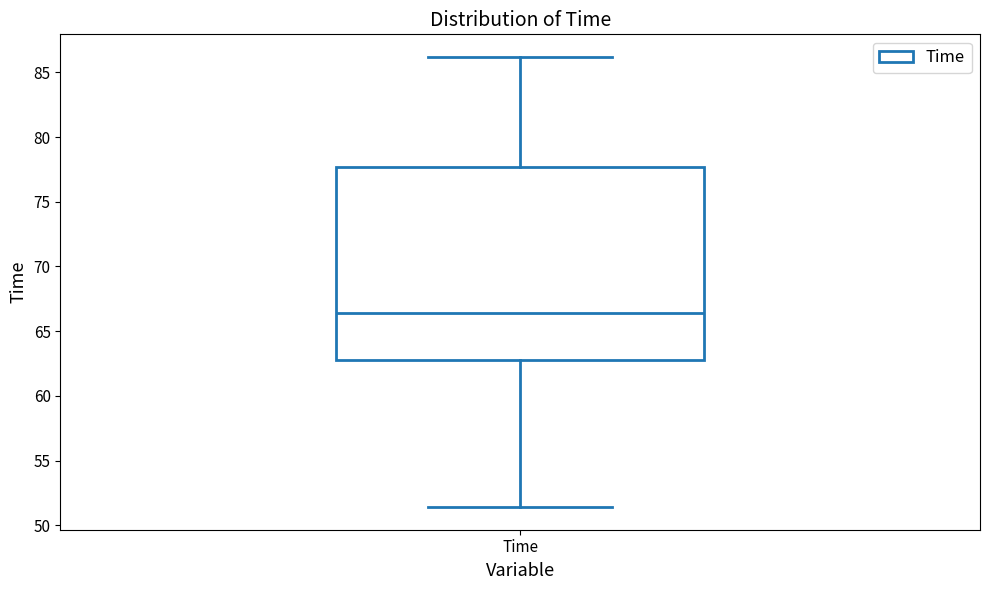

Where does the upper whisker of the box for Time end on the y-axis? The values are not printed on the chart, so give them approximately, as read against the axis.

86.0